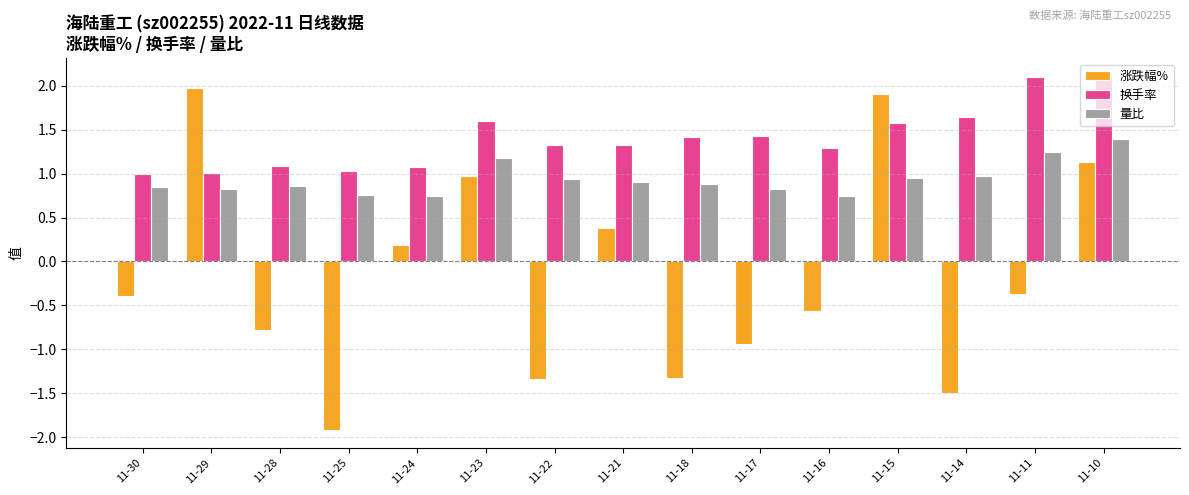

How many data points does each series have?

15